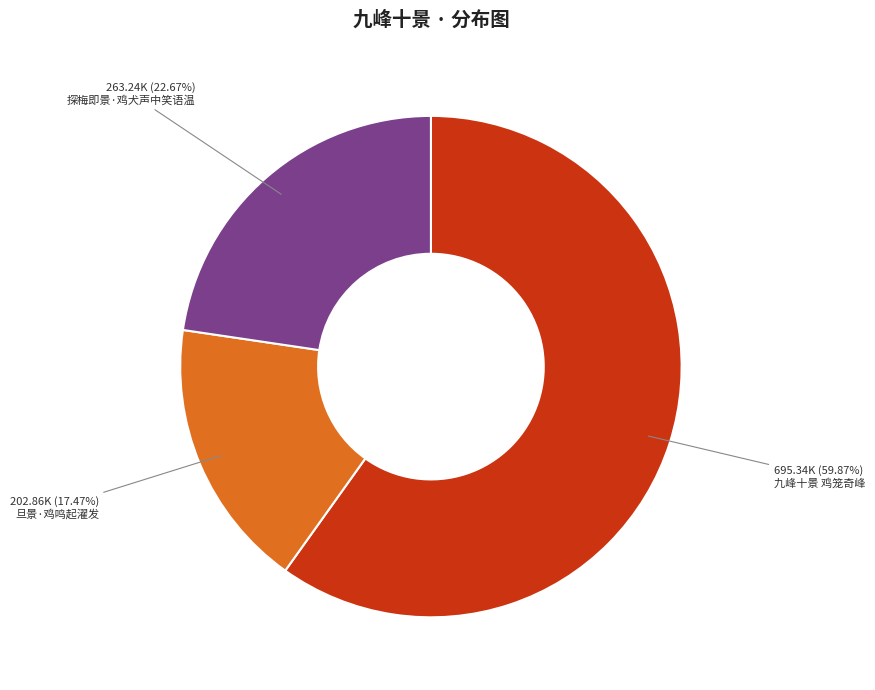

To the nearest percent, what percentage of the pie is 九峰十景 鸡笼奇峰?

60%